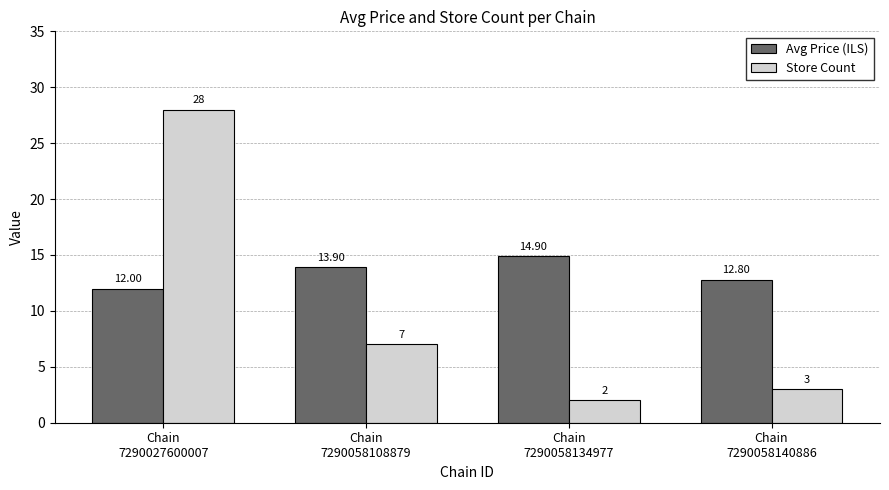

What is the difference between the maximum and minimum values in the Store Count series?

26.0